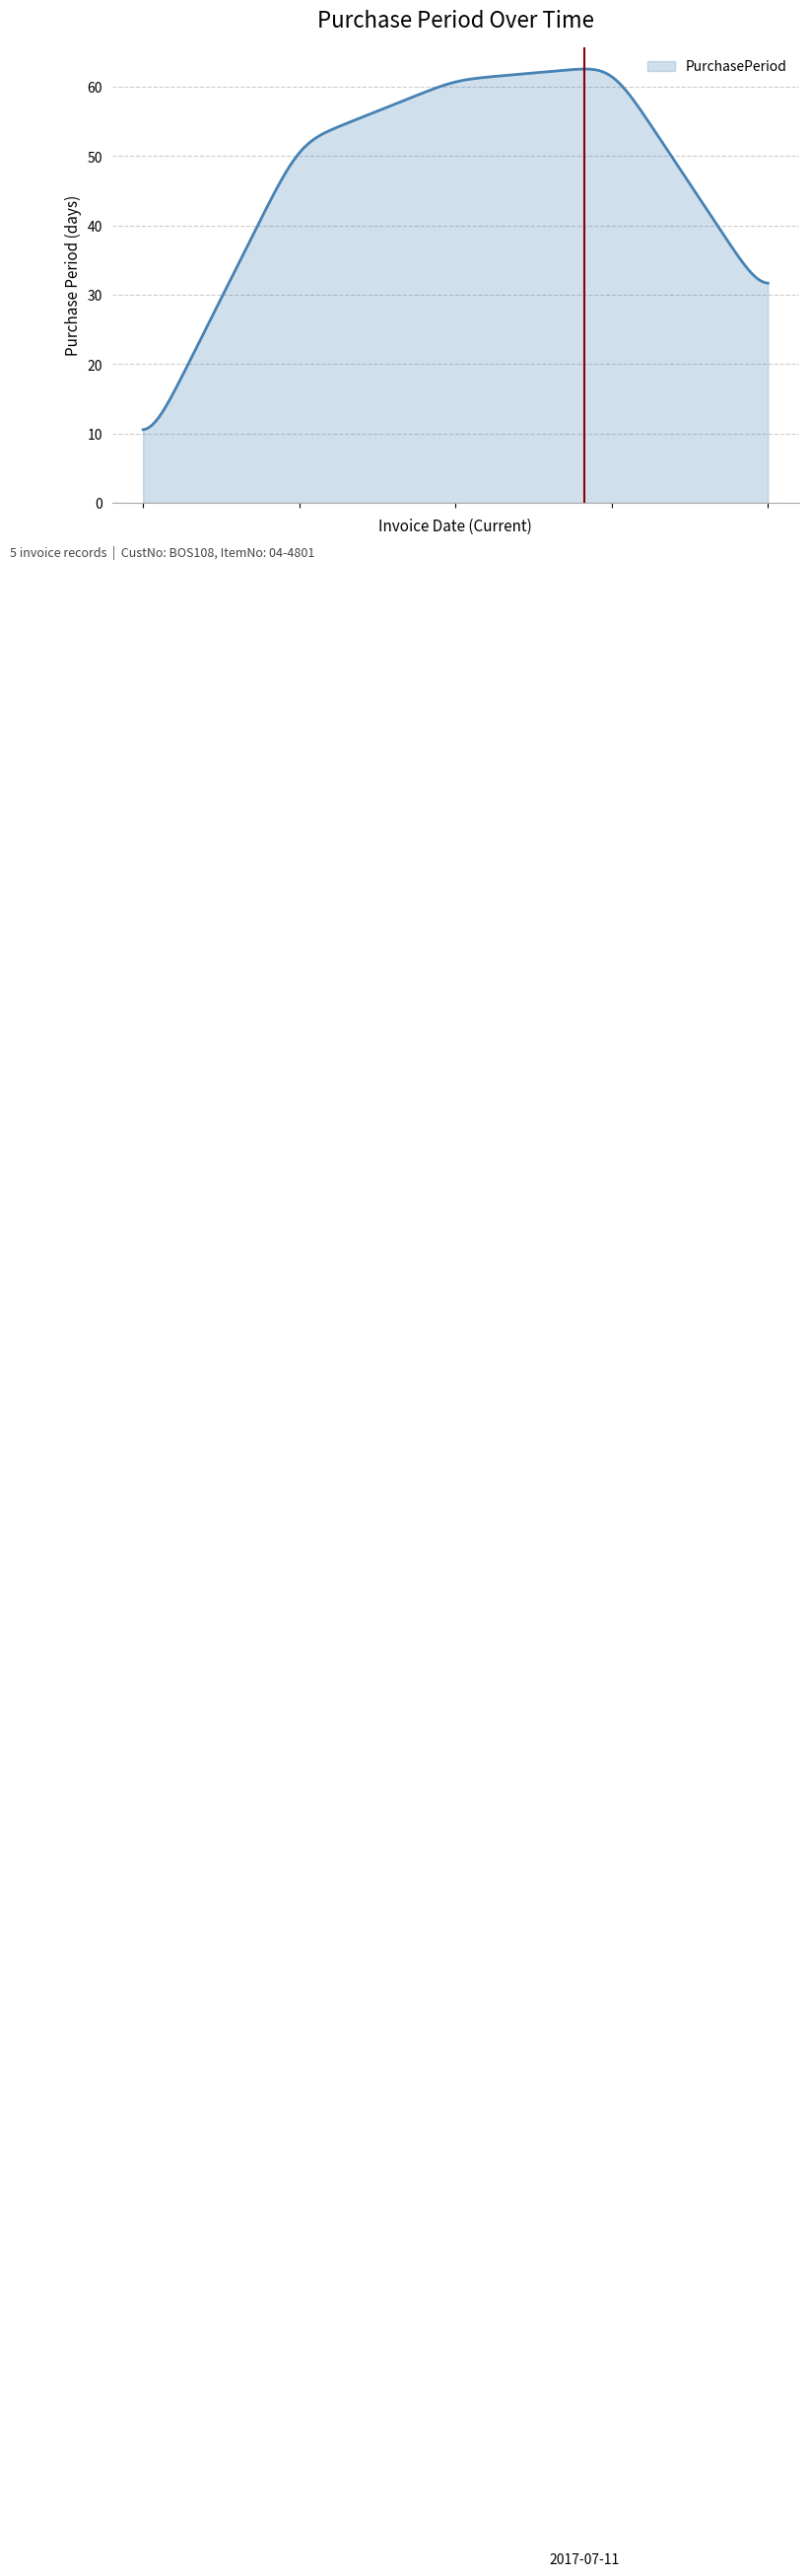

What is the difference between the maximum and minimum values?

52.0